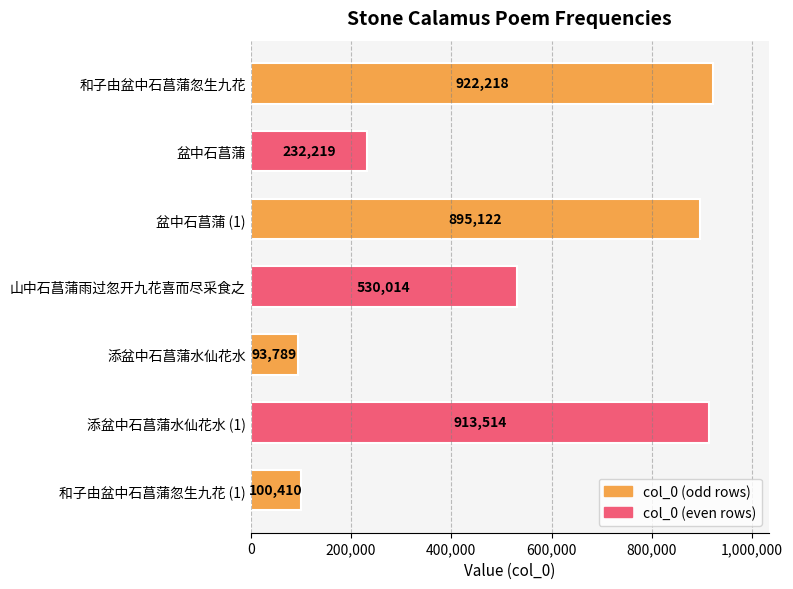

Rank the categories by value from highest to lowest.

和子由盆中石菖蒲忽生九花, 添盆中石菖蒲水仙花水 (1), 盆中石菖蒲 (1), 山中石菖蒲雨过忽开九花喜而尽采食之, 盆中石菖蒲, 和子由盆中石菖蒲忽生九花 (1), 添盆中石菖蒲水仙花水